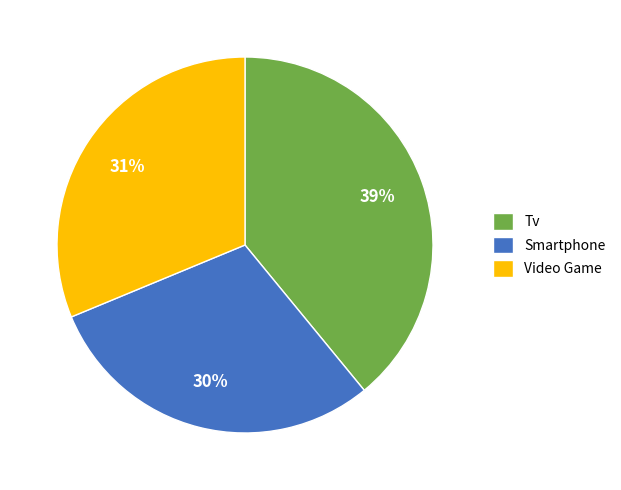

True or false: Video Game accounts for 31% of the total.

True